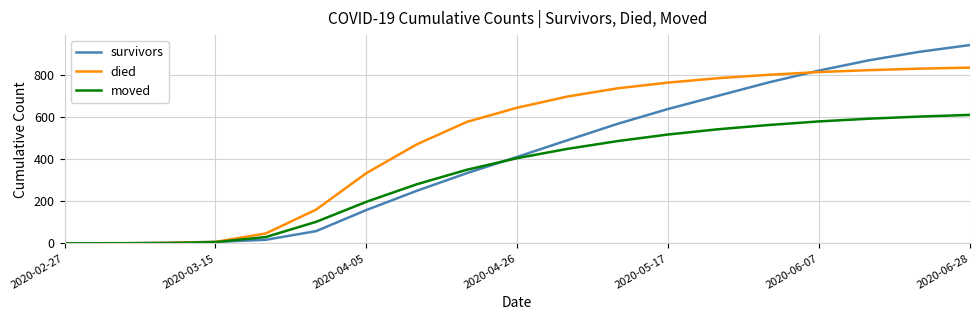

What is the greatest value displayed?

940